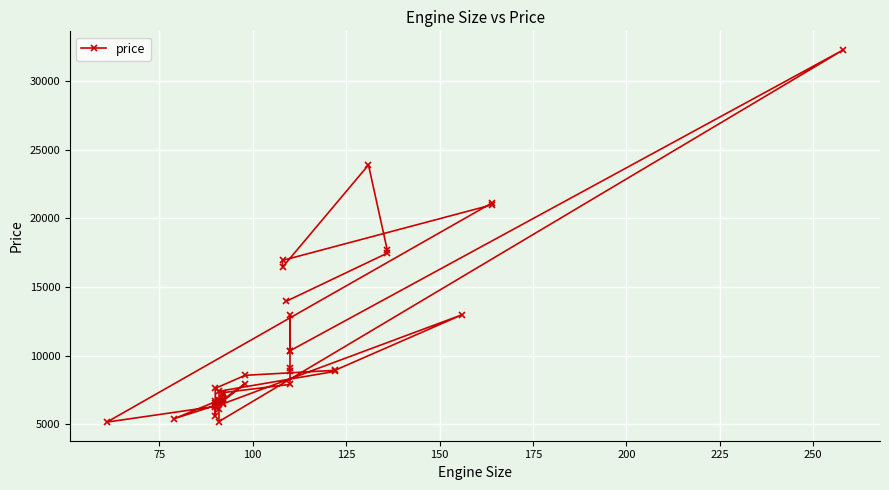

Reading right to left, list all the values displayed in this chart.

8845	7395	6695	6795	6095	5195	32250	10345	12945	10295	8845	9095	7895	7295	7295	7129	6529	5399	6855	6479	12964	8921	8558	7609	6692	6229	7957	6377	5572	6575	6295	5151	21105	20970	16925	16430	23875	17710	17450	13950